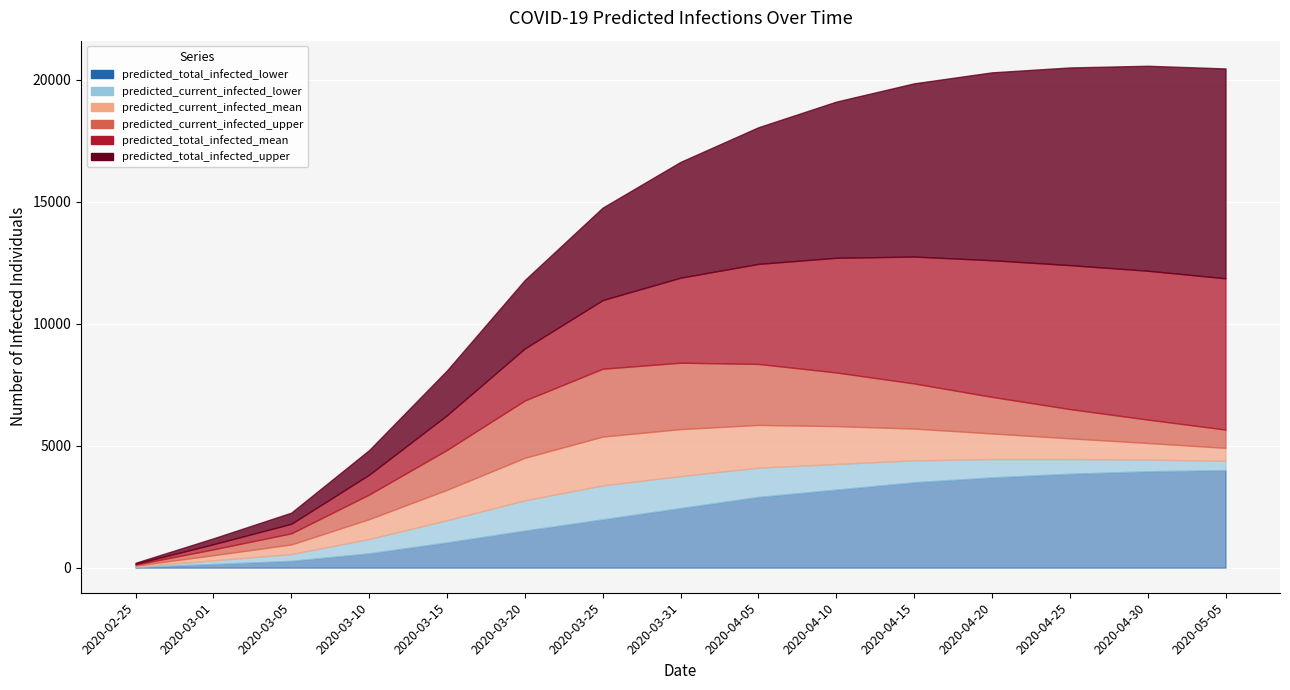

Does the chart display data point markers on the line(s)?

No